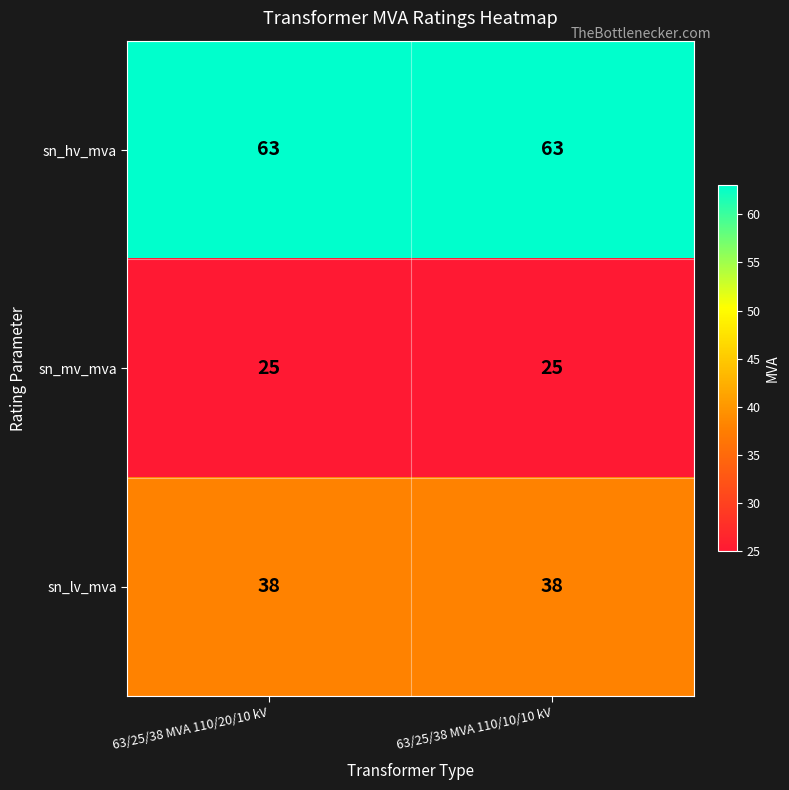

At how many categories does at least one series exceed 36?

2